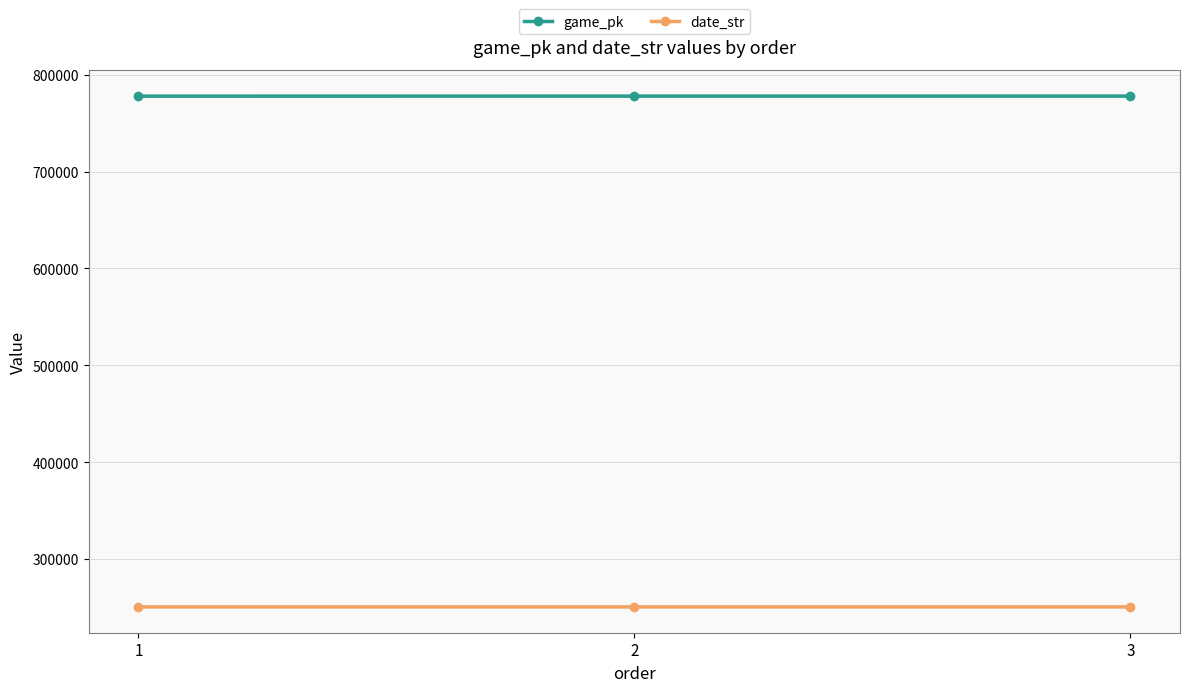

What is the average value of the date_str series?

250506